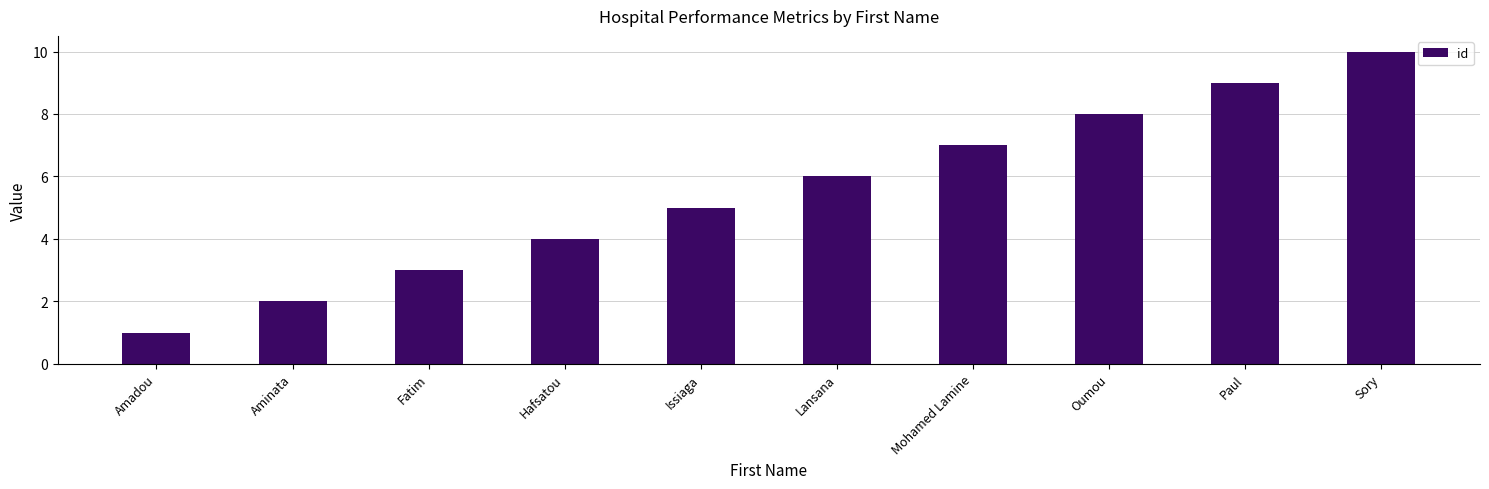

Reading left to right, list all the values displayed in this chart.

Amadou=1	Aminata=2	Fatim=3	Hafsatou=4	Issiaga=5	Lansana=6	Mohamed Lamine=7	Oumou=8	Paul=9	Sory=10